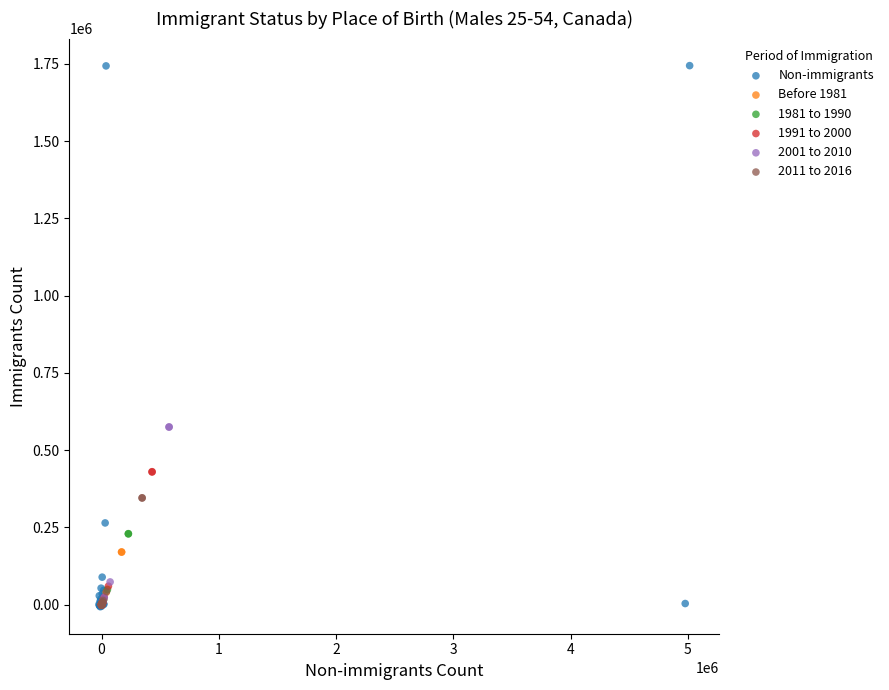

Which series contains the highest Y value?

Non-immigrants